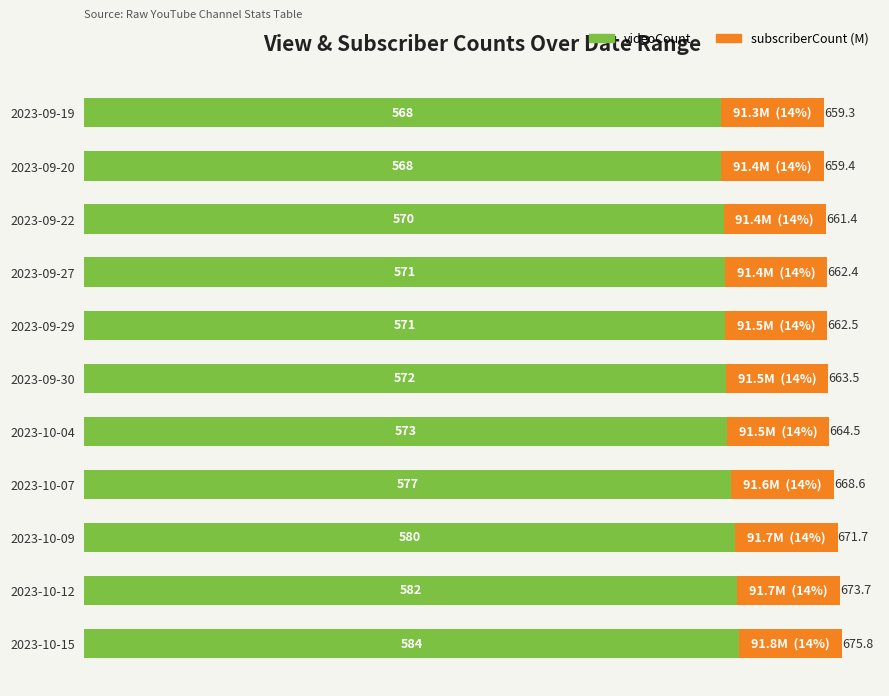

What is the difference between the second highest and minimum values in the videoCount series?

14.0